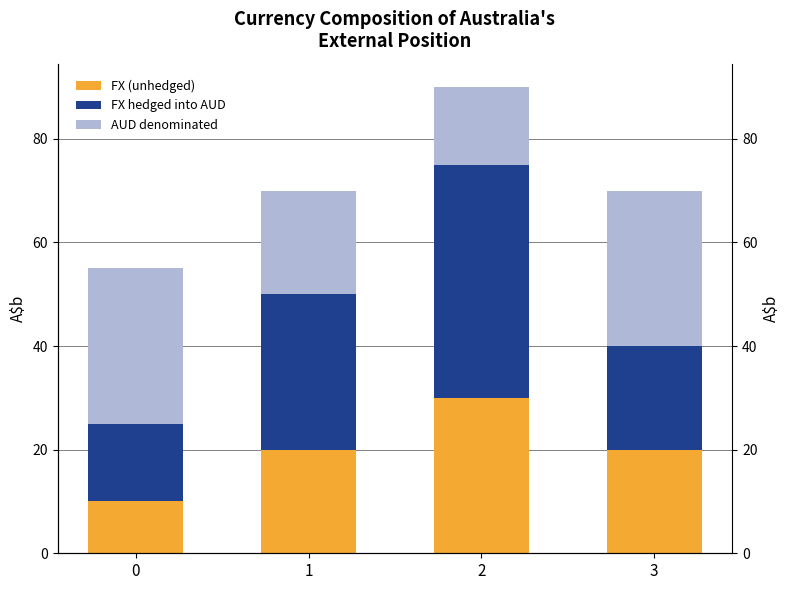

Where is FX hedged into AUD nearest to the value 30?

1